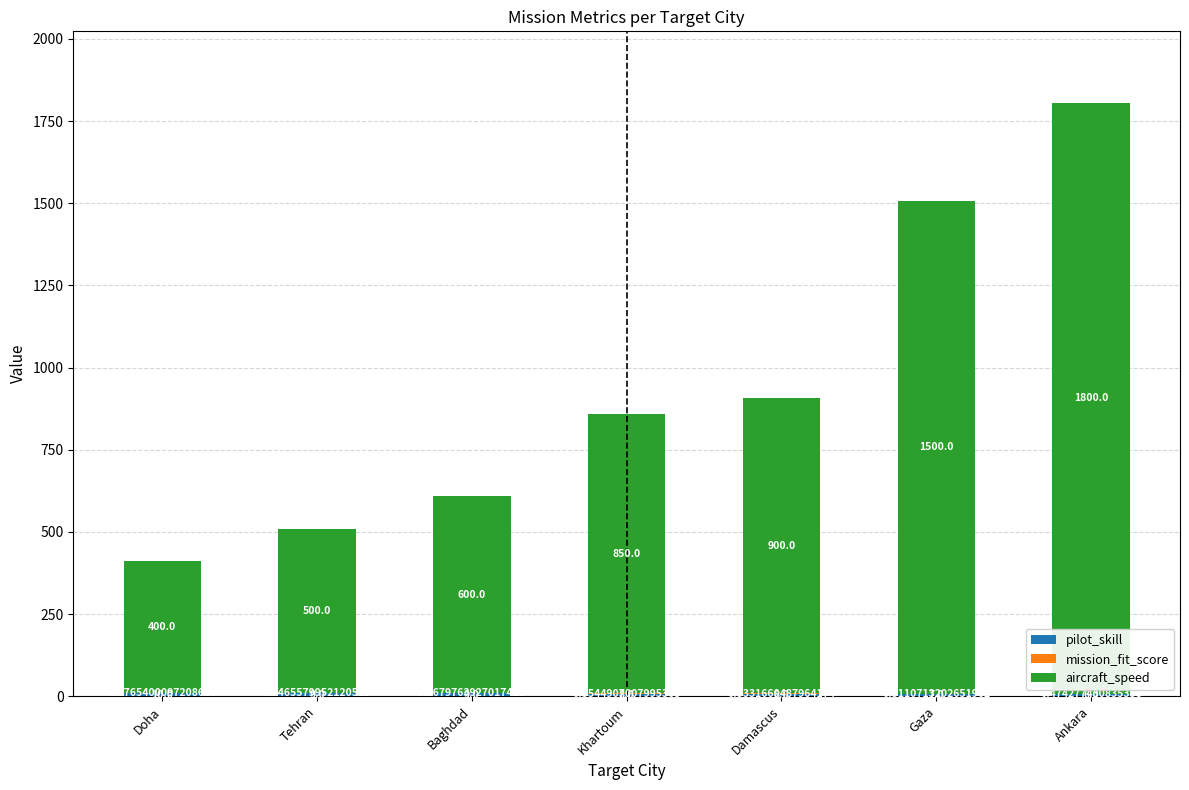

At which category is the sum across all series the highest?

Ankara